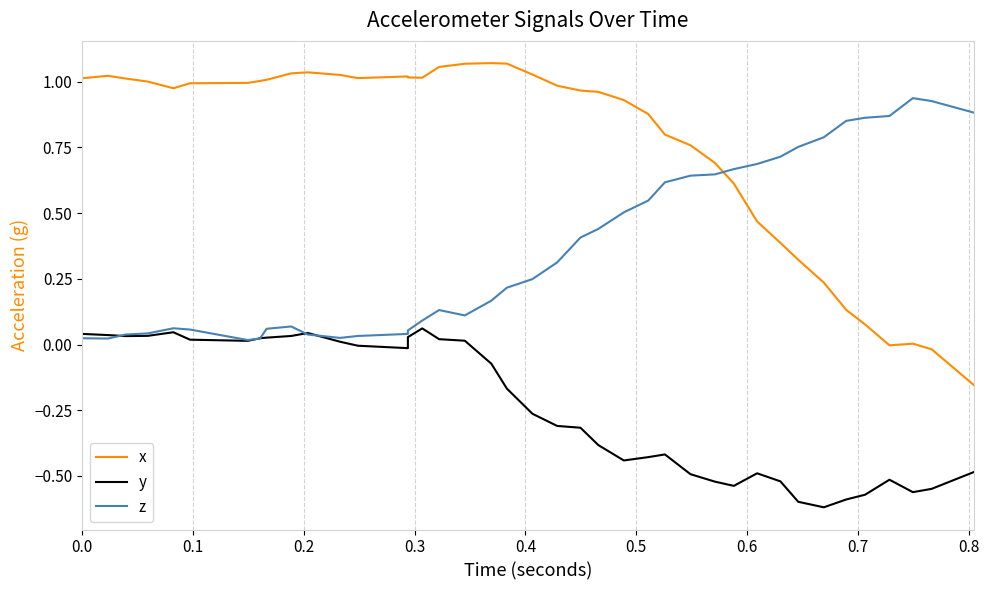

Which series has the largest range (max minus min)?

x